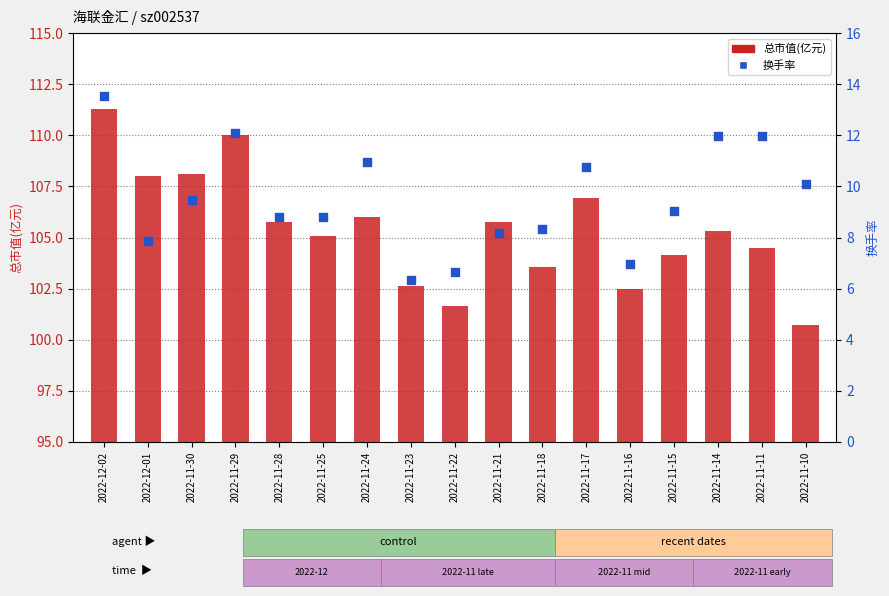

Is the value of 换手率 at 2022-11-29 greater than the value of 总市值(亿元) at 2022-12-01?

No